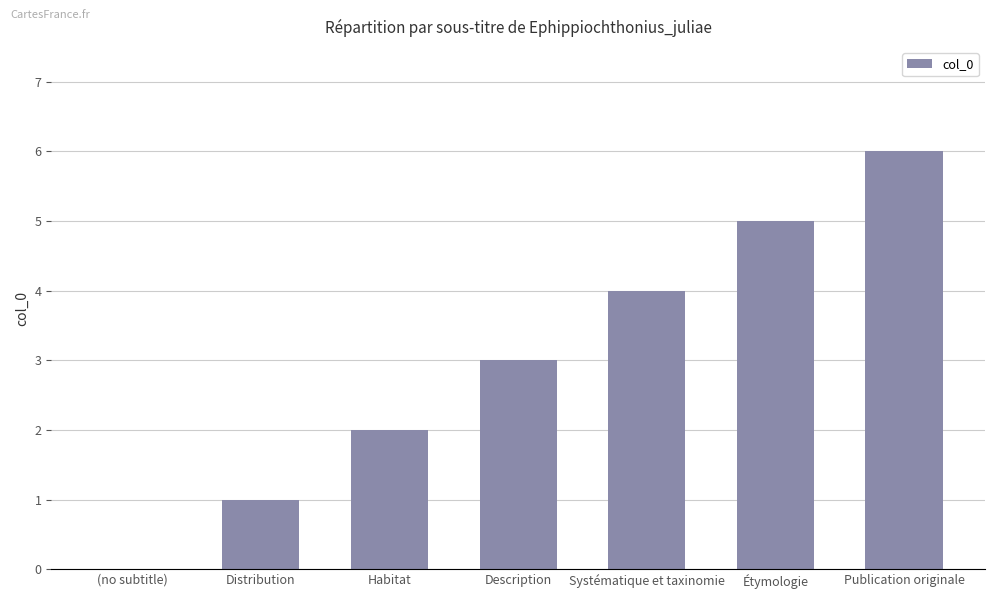

Reading left to right, what are all the values shown in this chart?

(no subtitle)=0	Distribution=1	Habitat=2	Description=3	Systématique et taxinomie=4	Étymologie=5	Publication originale=6